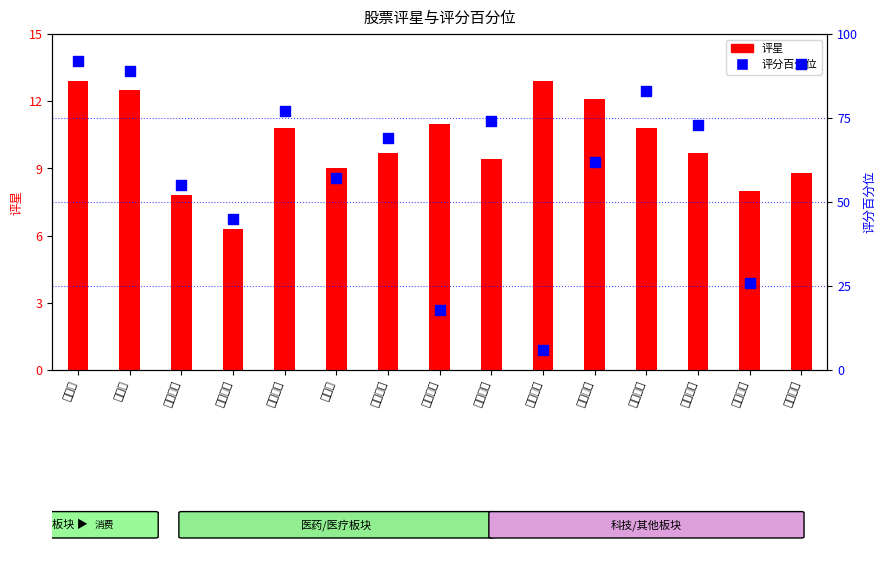

What is the change in value from 春风动力 to 亿联网络?

+56